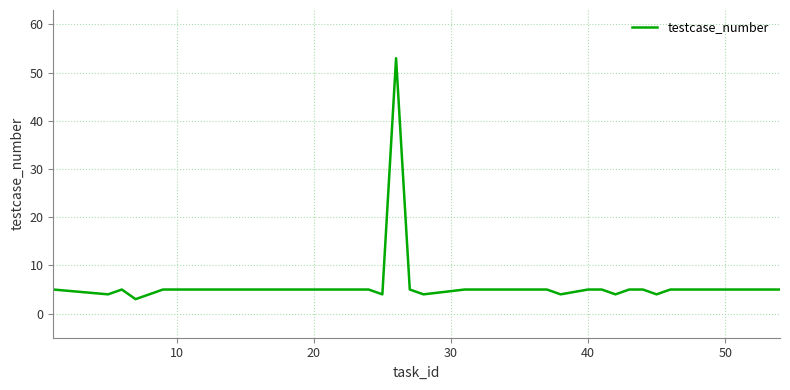

What is the difference between the maximum and second lowest values?

49